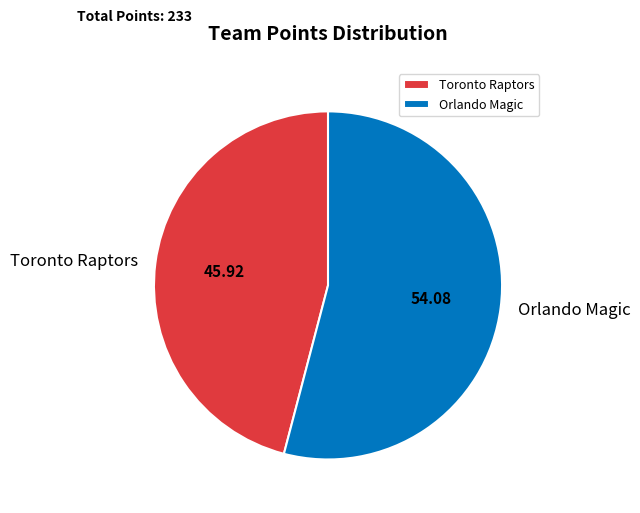

Is it true that Orlando Magic is 54% of the pie?

True